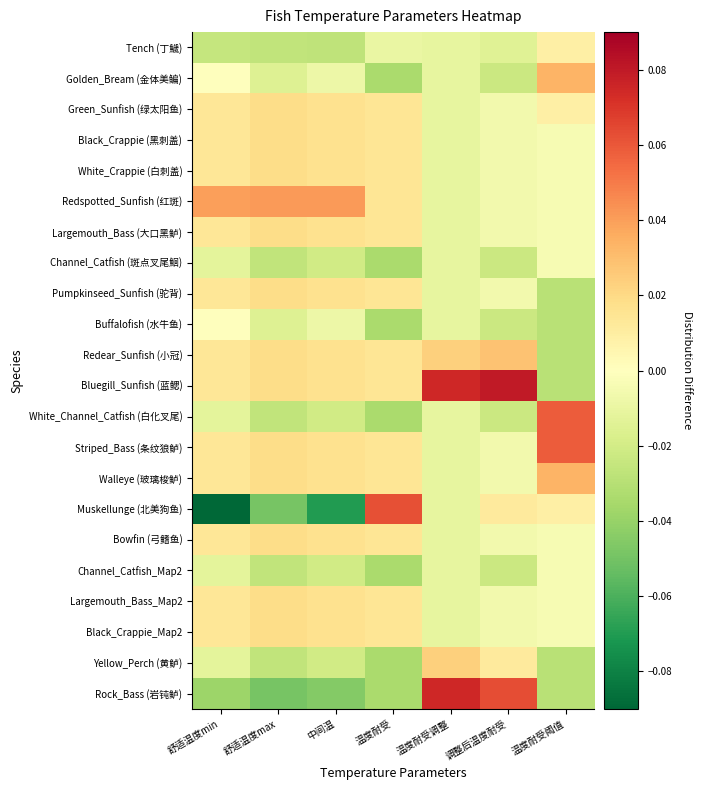

Which series changed the most between 舒适温度min and 中间温?

Muskellunge (北美狗鱼)